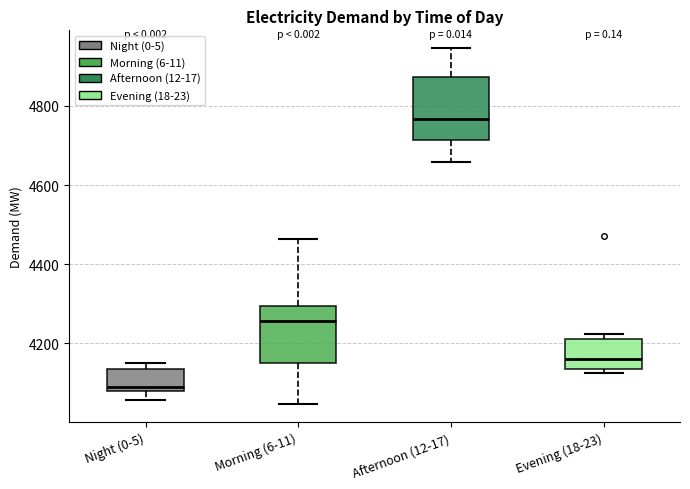

Reading left to right, read every box against the y-axis: the position of its median line, the range the box covers, and the ends of its whiskers. The values are not printed on the chart, so give them approximately, as read against the axis.

Night (0-5): median 4100, box 4080 to 4140, whiskers 4060 to 4160
Morning (6-11): median 4260, box 4160 to 4300, whiskers 4040 to 4460
Afternoon (12-17): median 4760, box 4720 to 4880, whiskers 4660 to 4940
Evening (18-23): median 4160, box 4140 to 4220, whiskers 4120 to 4220 (just above the box's upper edge)